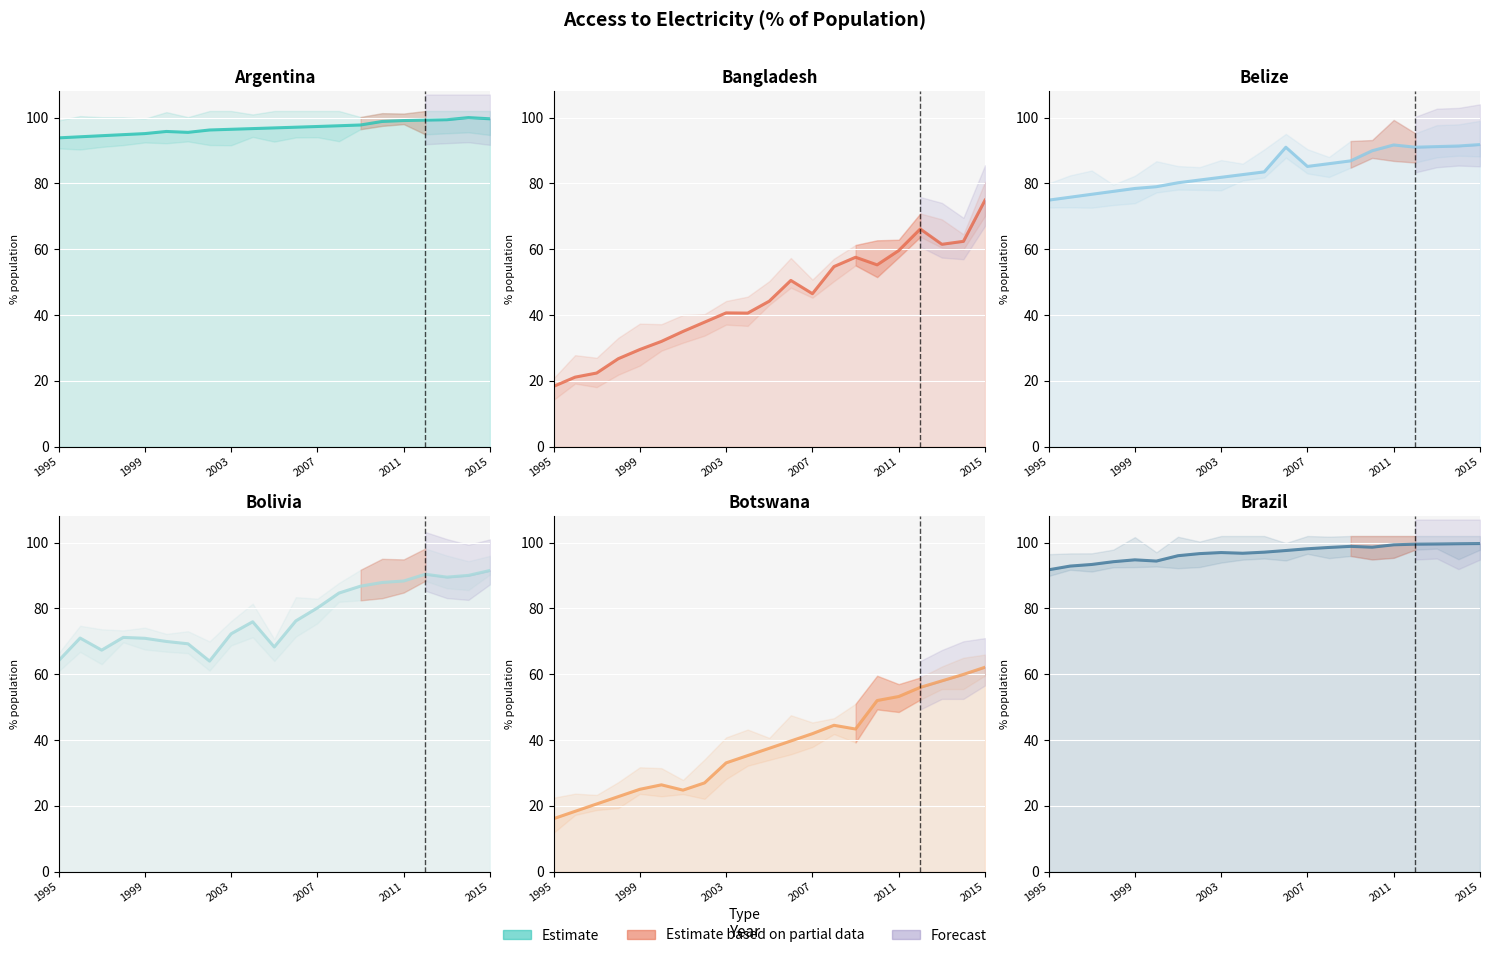

Rank the series at 2003 from lowest to highest value.

Botswana line, Bangladesh line, Bolivia line, Belize line, Brazil line, Argentina line